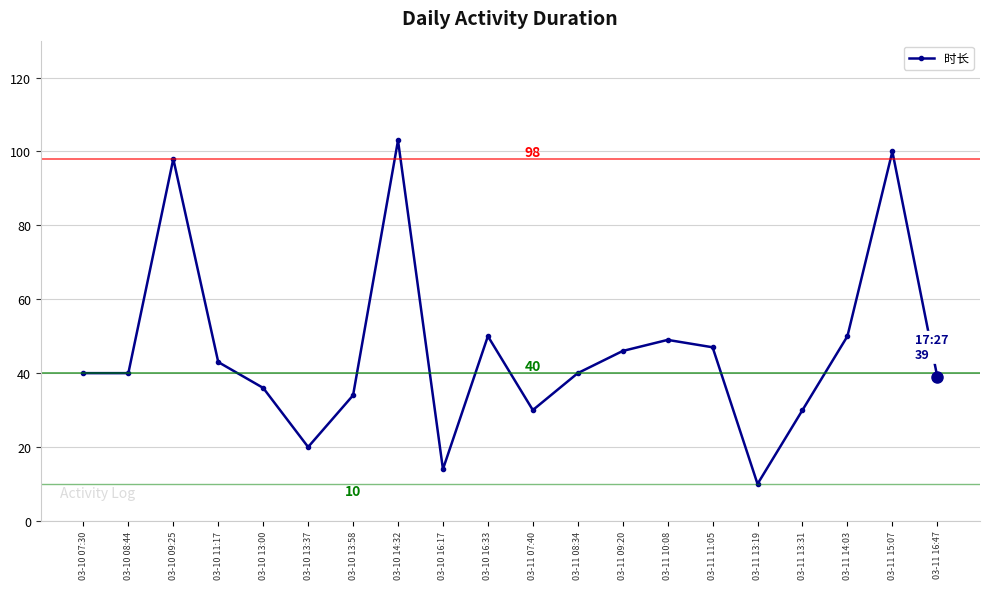

What is the label of the 9th point from the left?

03-10 16:17